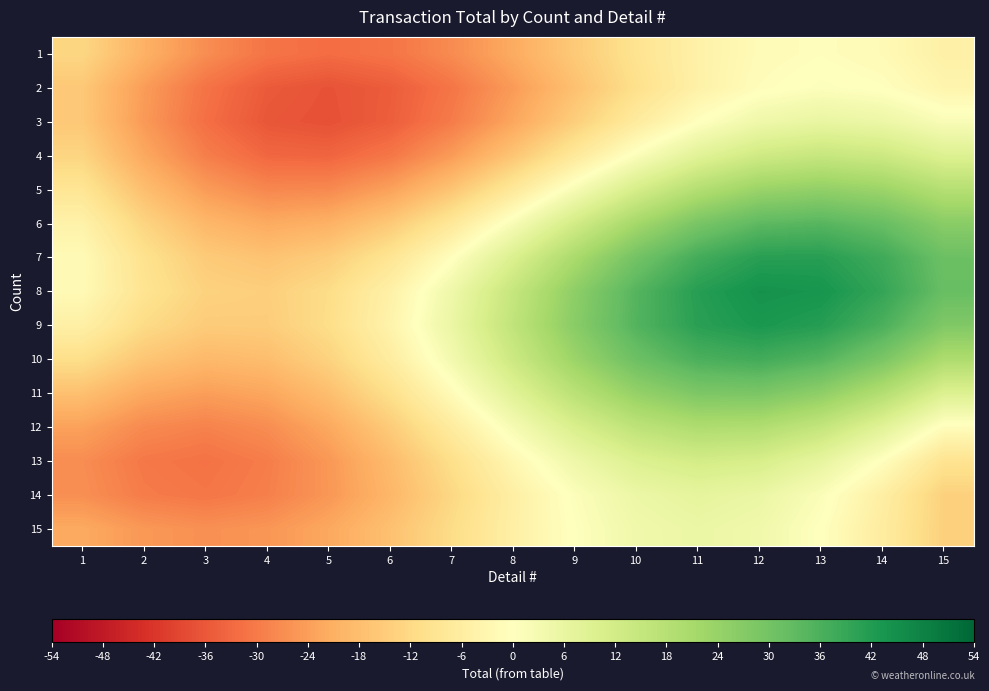

How many series are shown in this chart?

15